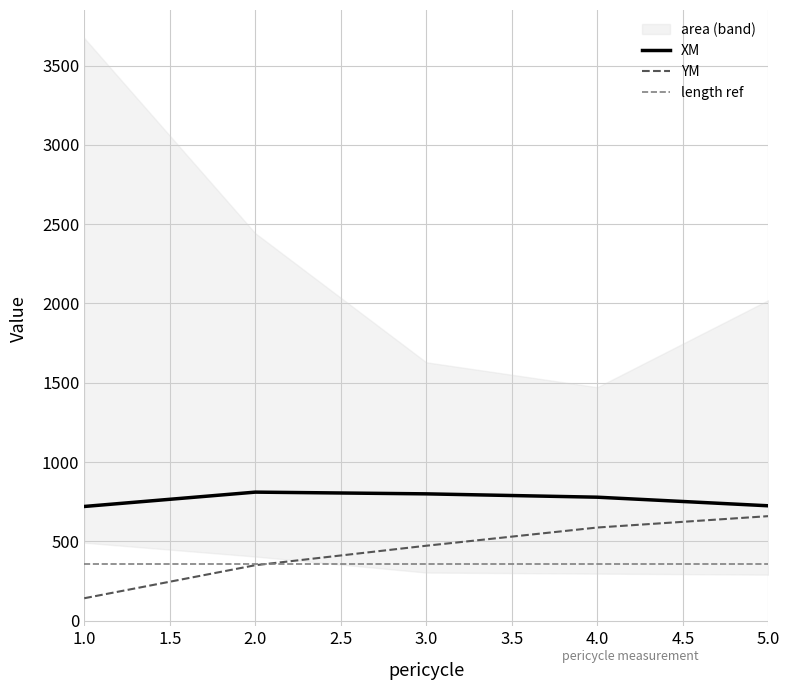

At which category is the sum across all series the highest?

5